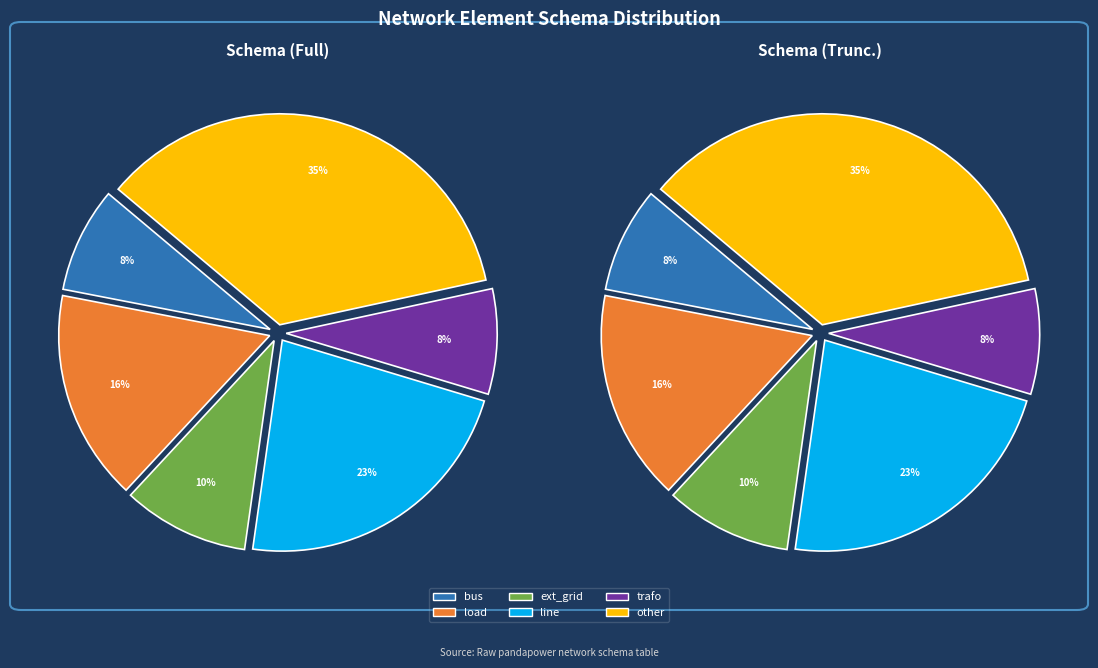

To the nearest percent, what is the difference between the trafo and other slice percentages?

27%